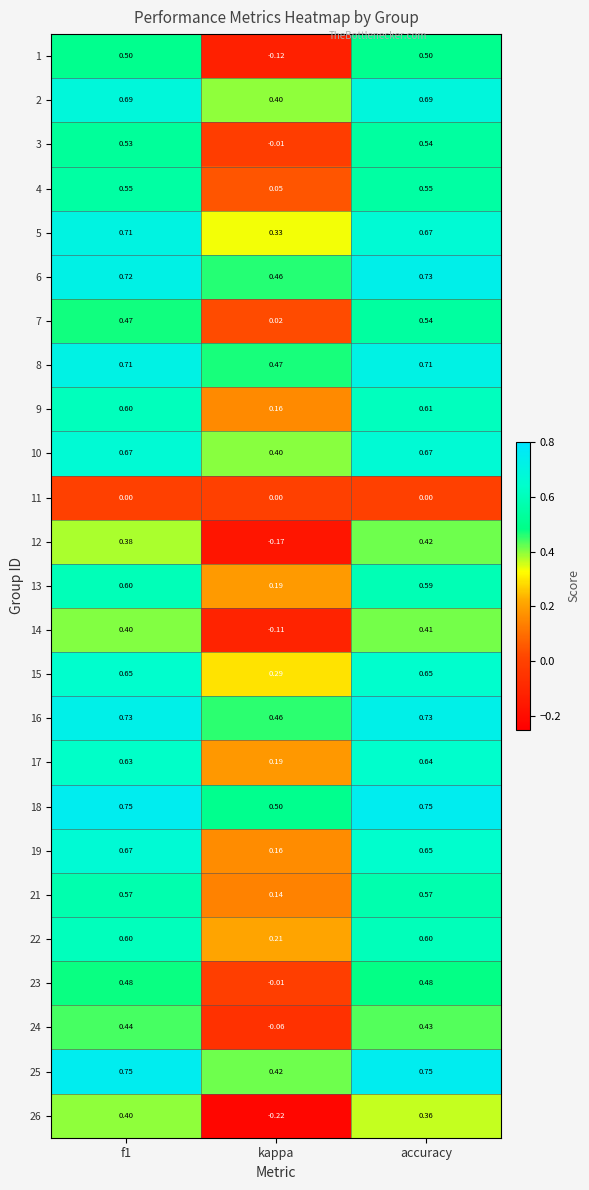

Is the value of 15 at f1 greater than the value of 22 at accuracy?

Yes